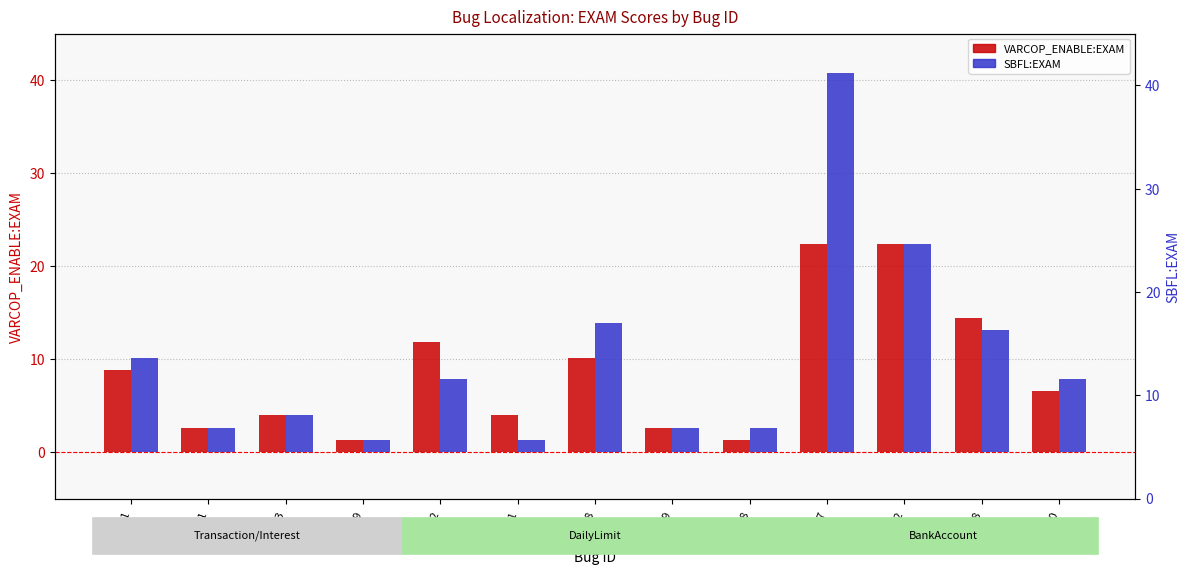

At which label does VARCOP_ENABLE:EXAM reach its peak?

ID_77